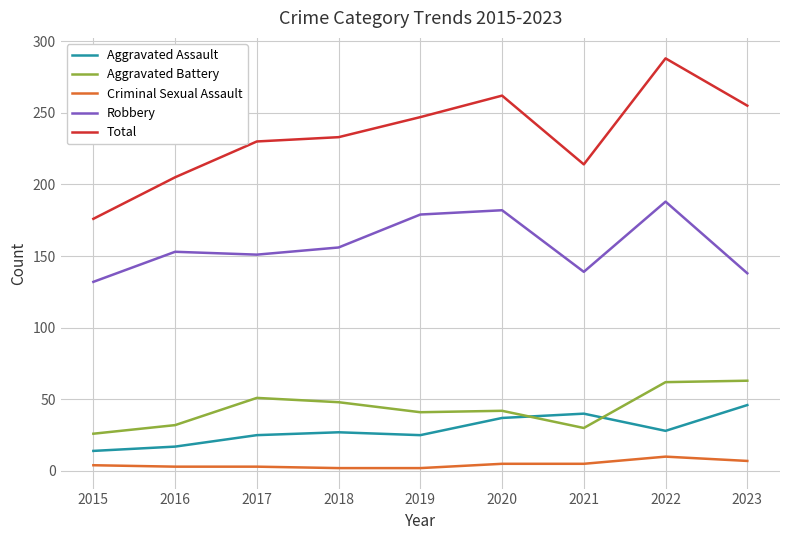

Between 2019 and 2020, which series saw the biggest shift?

Total